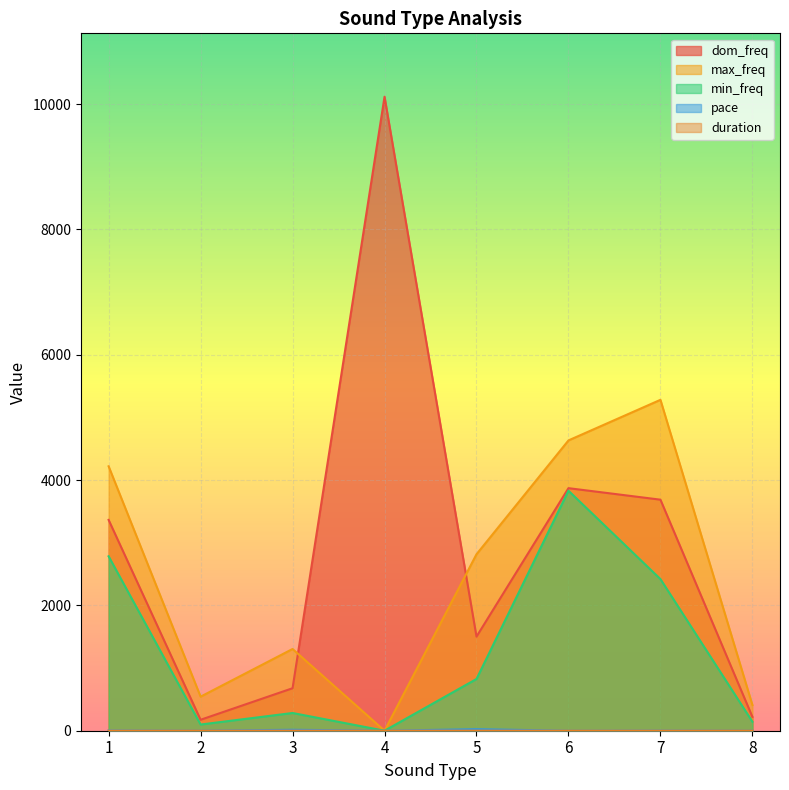

The min_freq series shows 85.8 at 9. True or false?

False